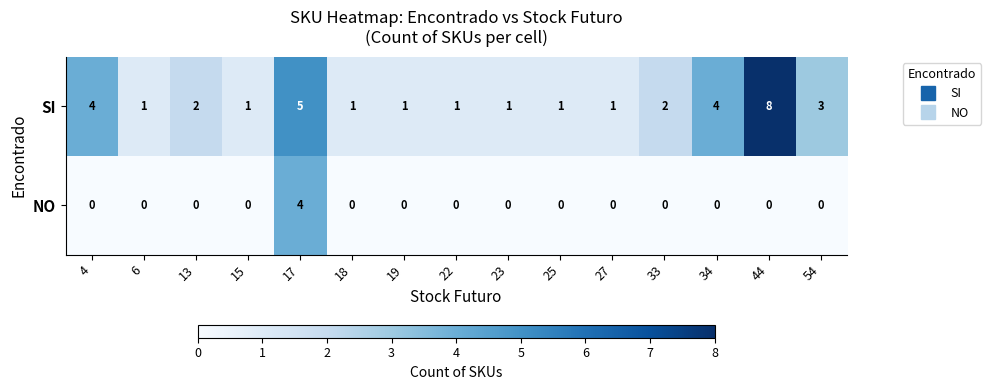

Reading left to right, transcribe all the data shown in this chart.

SI: 4=4	6=1	13=2	15=1	17=5	18=1	19=1	22=1	23=1	25=1	27=1	33=2	34=4	44=8	54=3
NO: 4=0	6=0	13=0	15=0	17=4	18=0	19=0	22=0	23=0	25=0	27=0	33=0	34=0	44=0	54=0